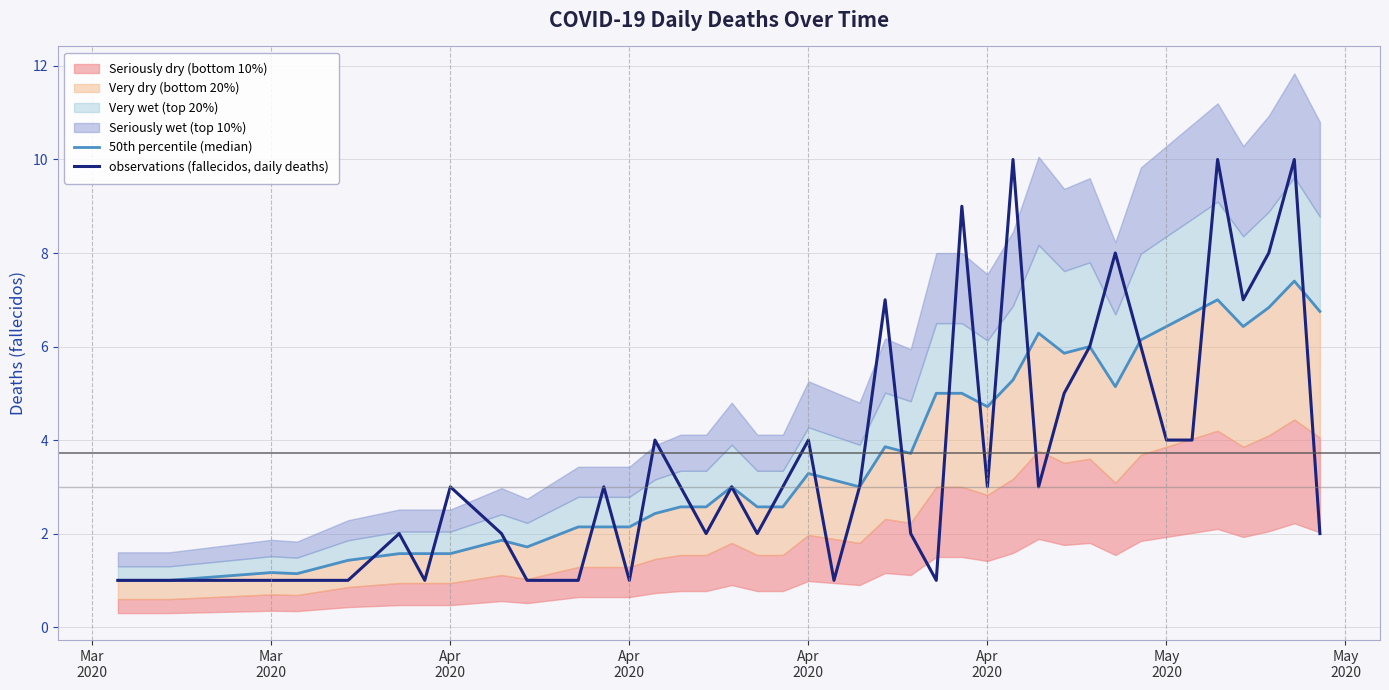

What is the minimum value shown in the chart?

1.0